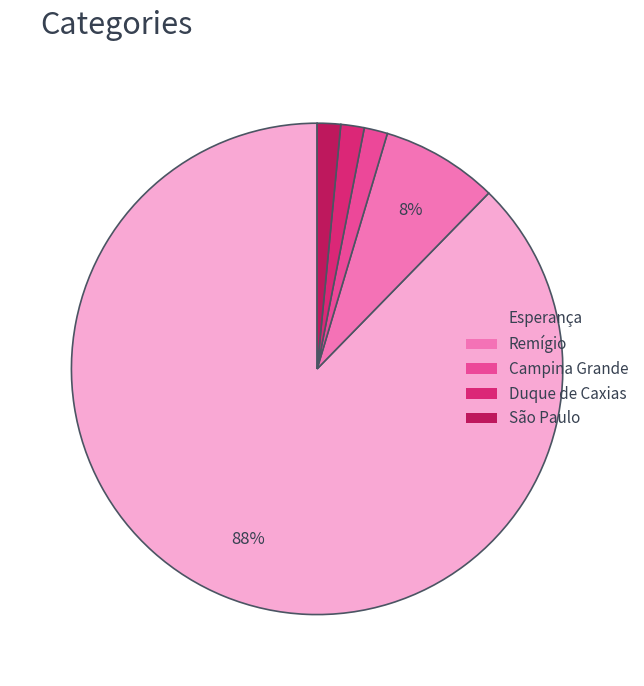

To the nearest percent, what is the difference between the São Paulo and Remígio slice percentages?

6%